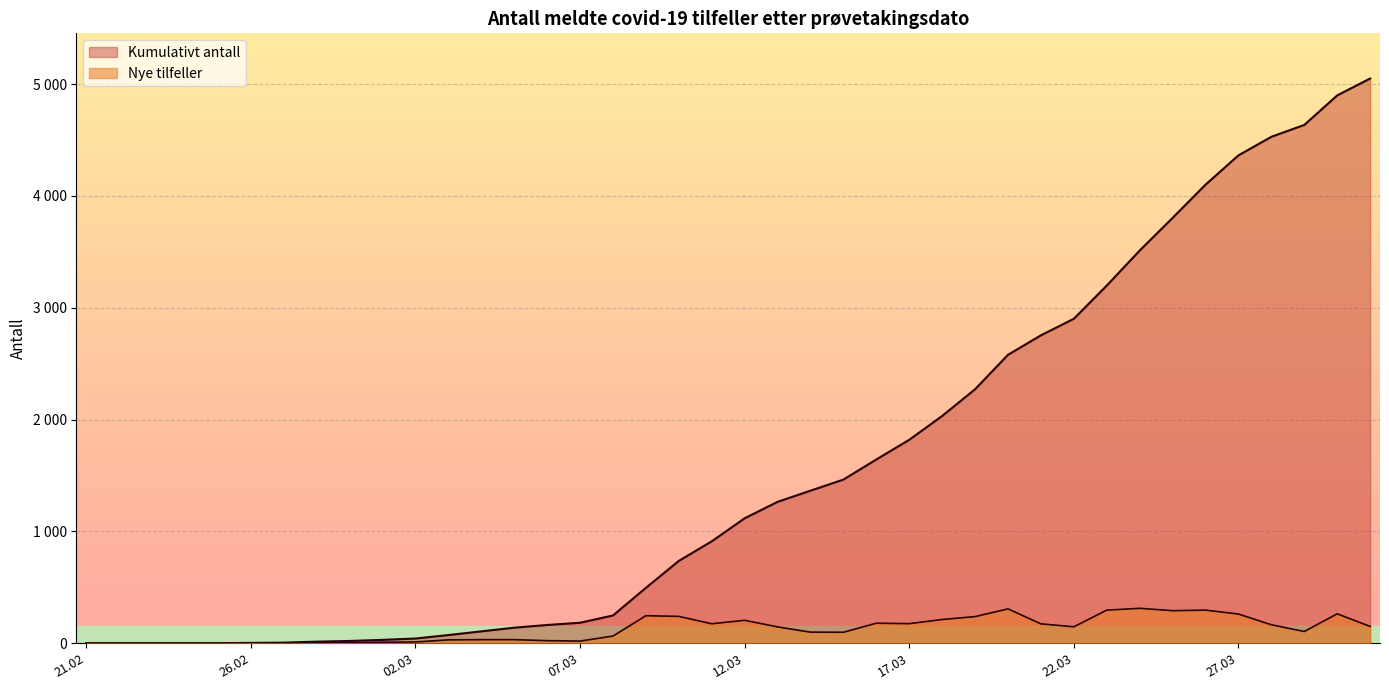

Does the chart display data point markers on the line(s)?

No